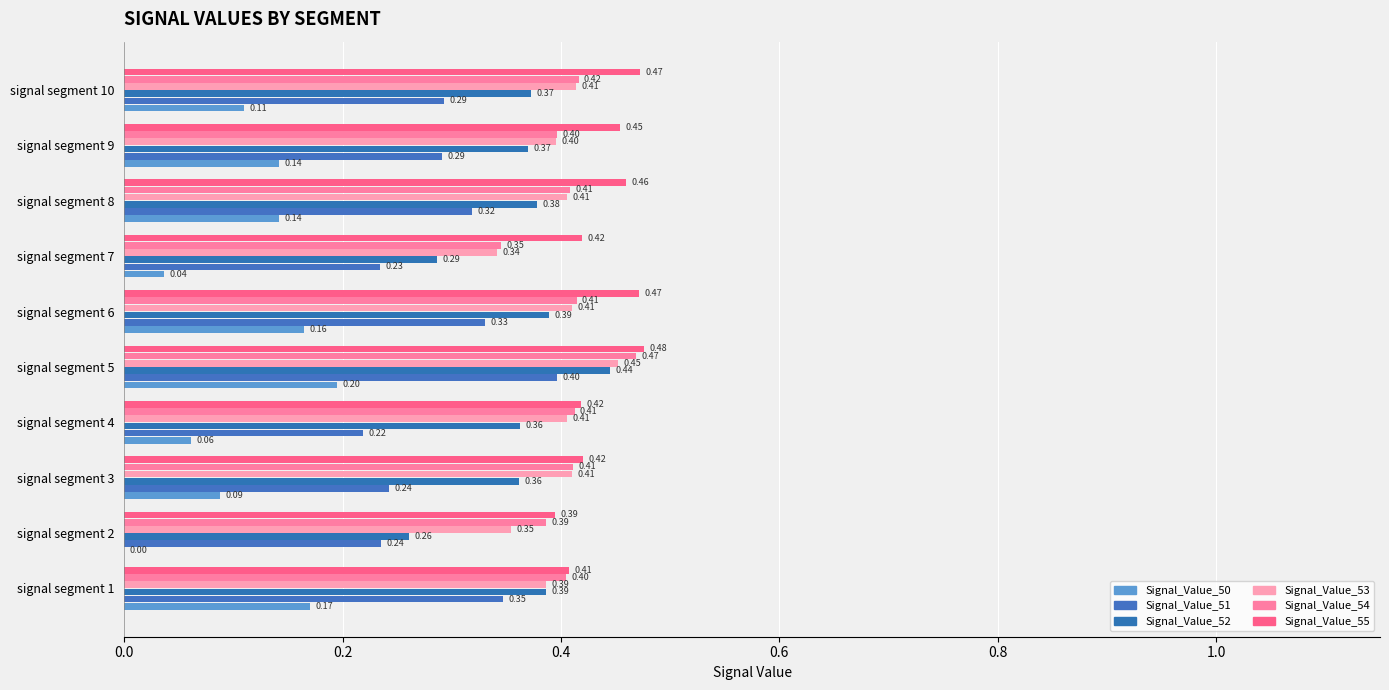

Count the number of categories in the chart.

10